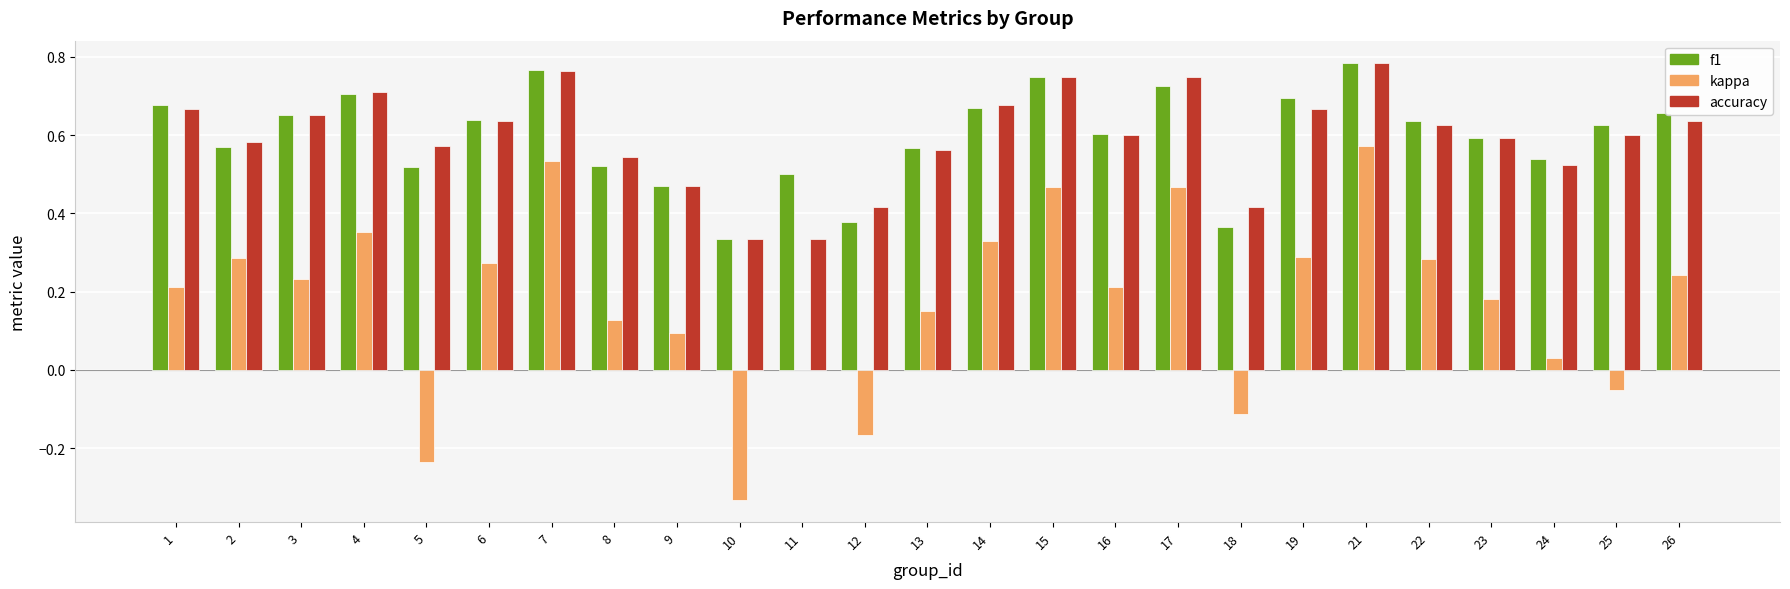

The f1 series shows 0.2 at 18. True or false?

False